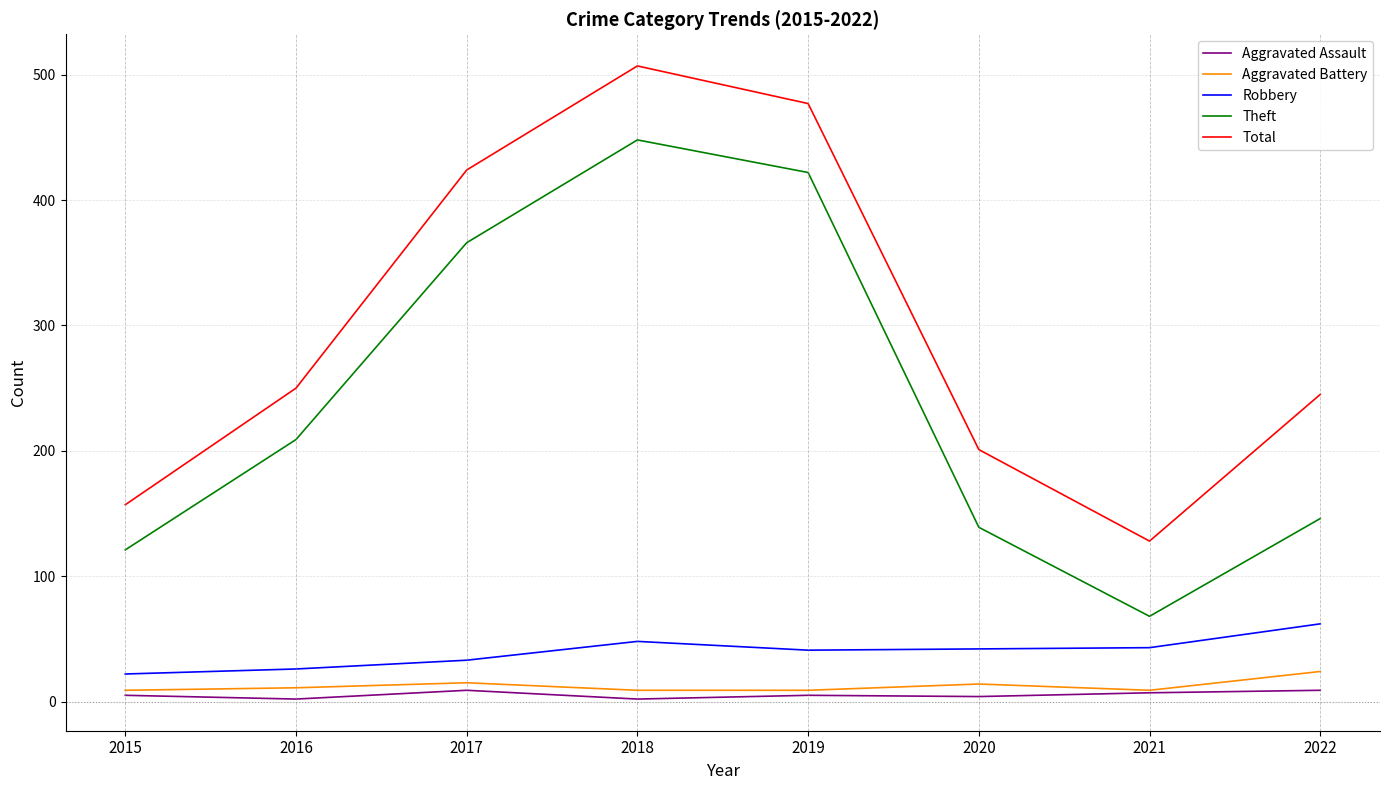

How many distinct data groups are displayed?

5